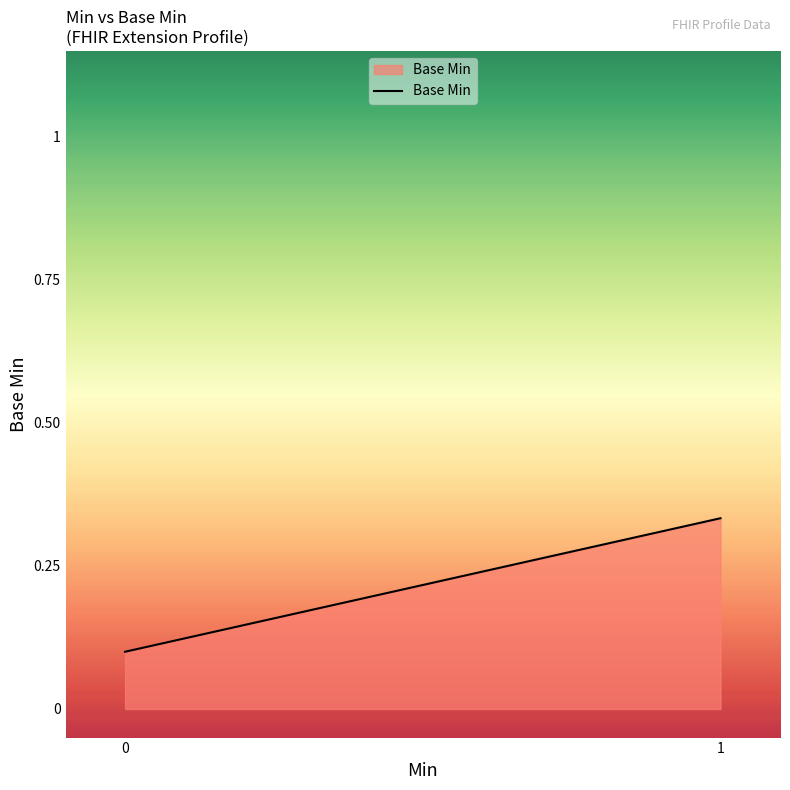

True or false: the data shows 0.2 at 1.

False